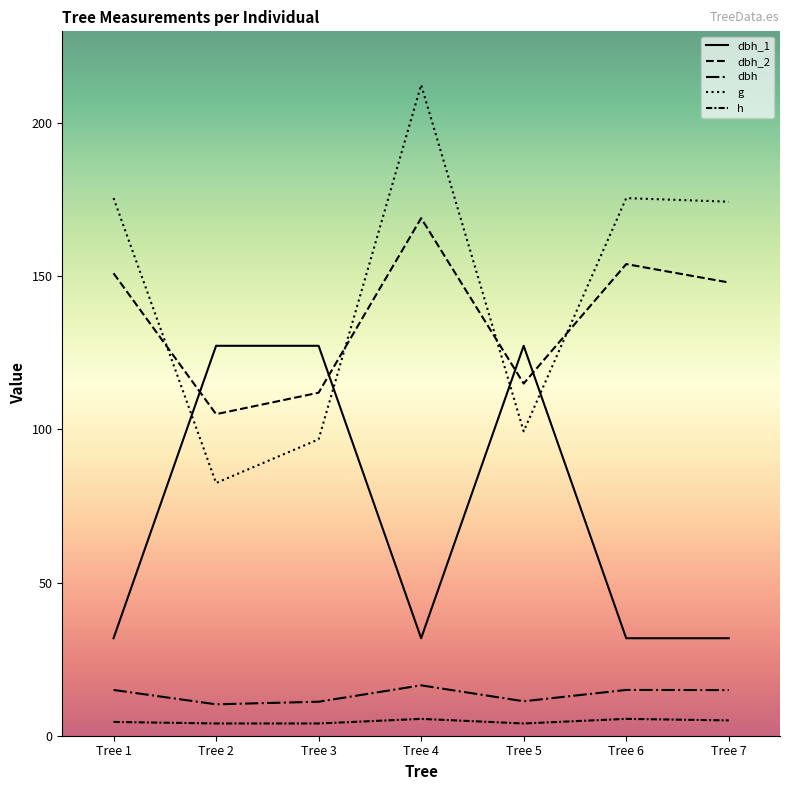

Which category has the lowest value in the dbh_1 series?

Tree 1